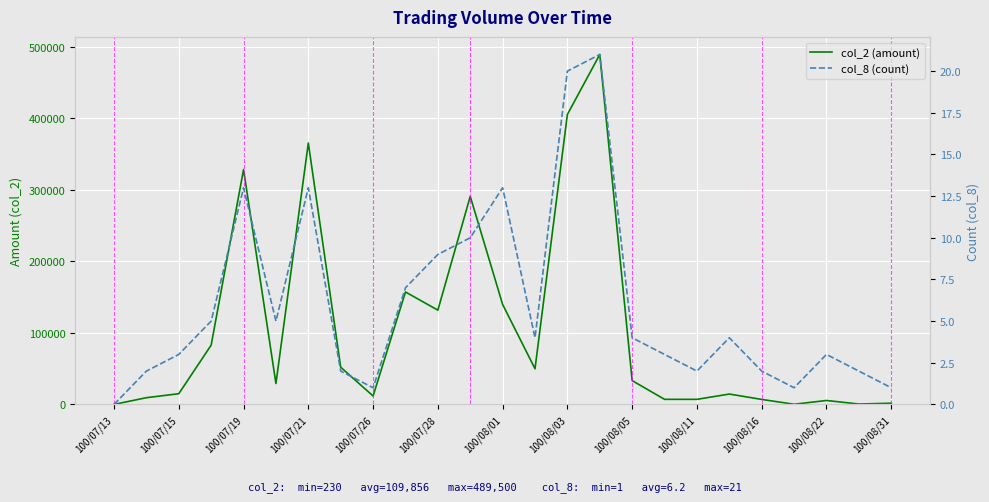

What are all the series names shown in the legend?

col_2 (amount), col_8 (count)